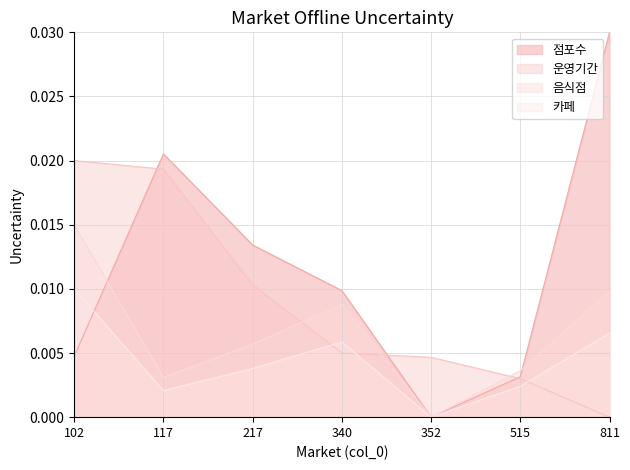

The 운영기간 series shows 0.0 at 811. True or false?

True